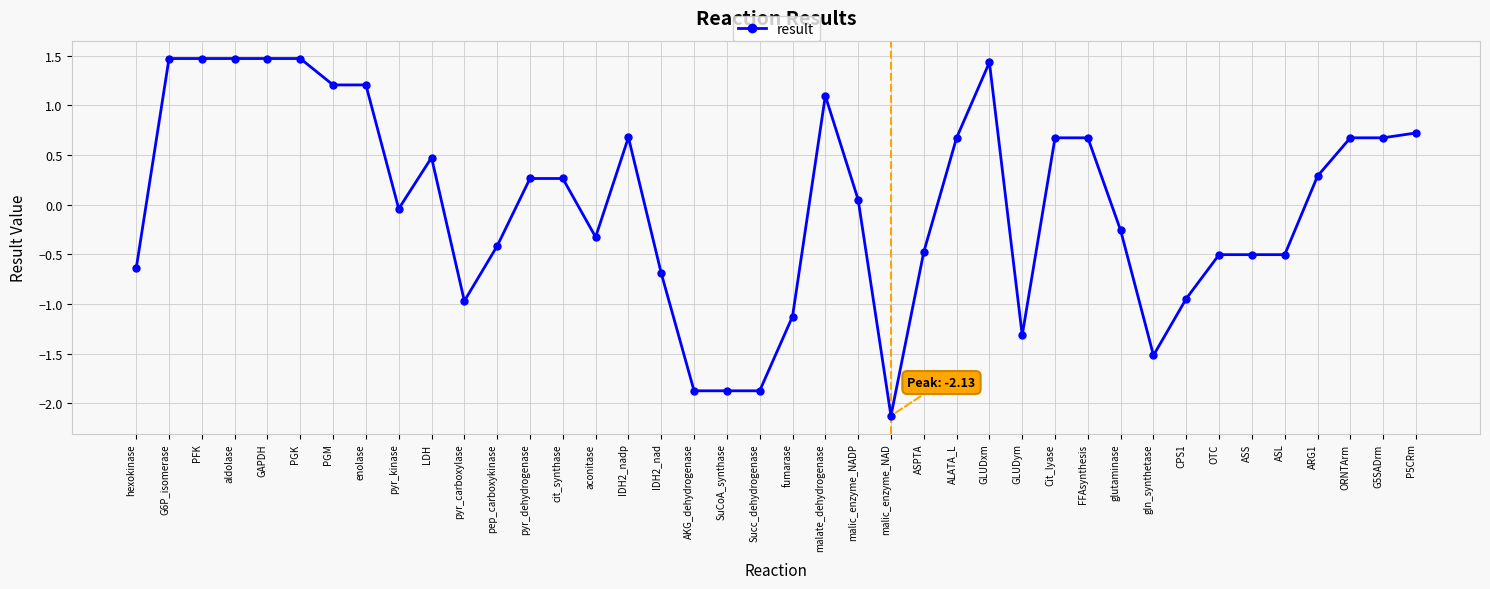

What is the sum of all values?

0.4